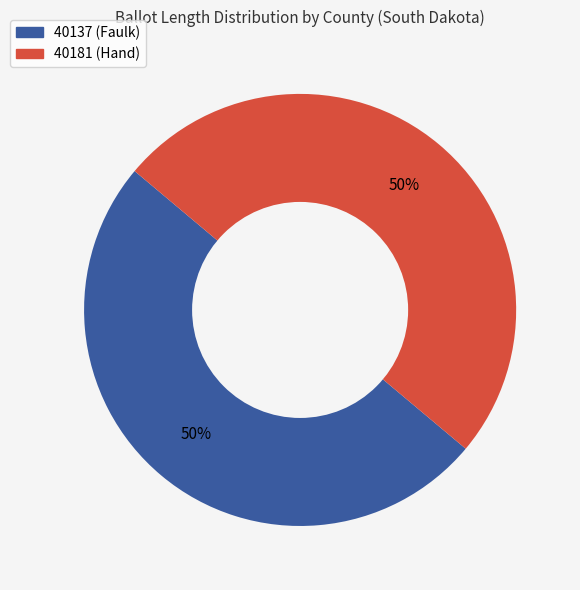

To the nearest percent, what percentage of the pie is 40181 (Hand)?

50%